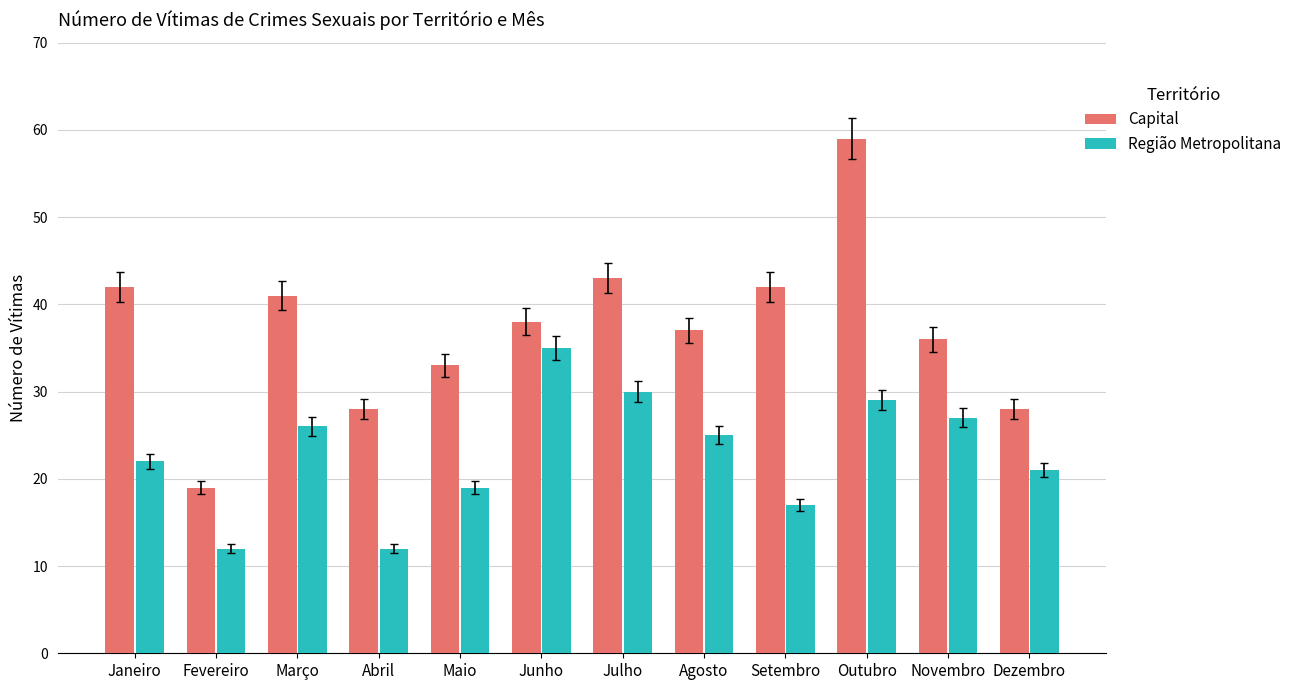

The value of Região Metropolitana at Setembro is 30. True or false?

False